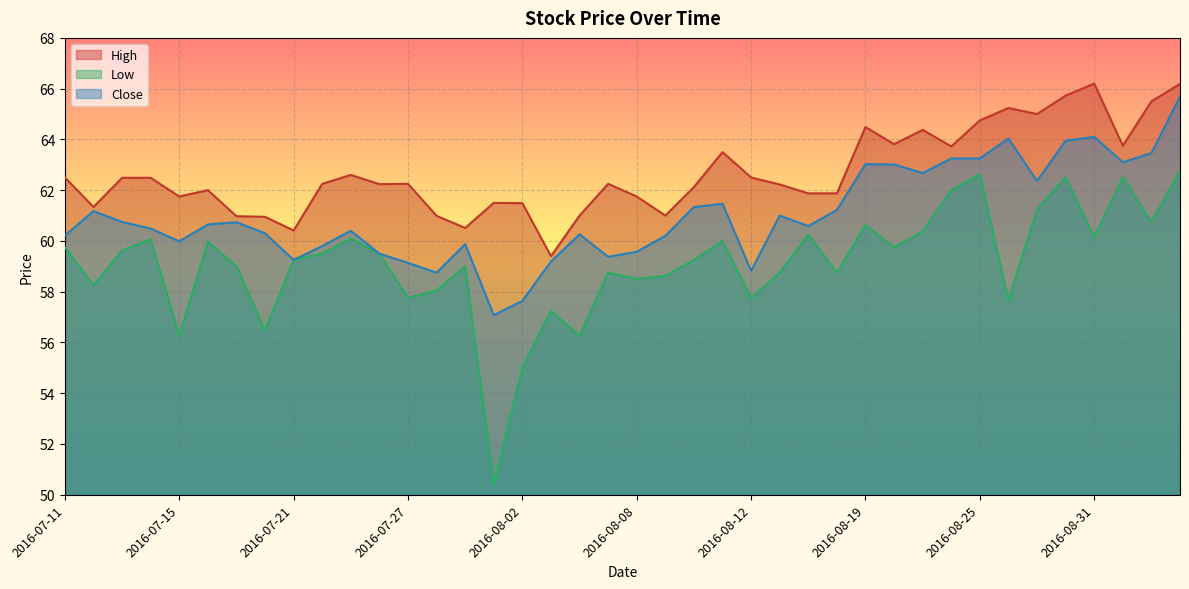

The Close series shows 64.1 at 2016-08-31. True or false?

True